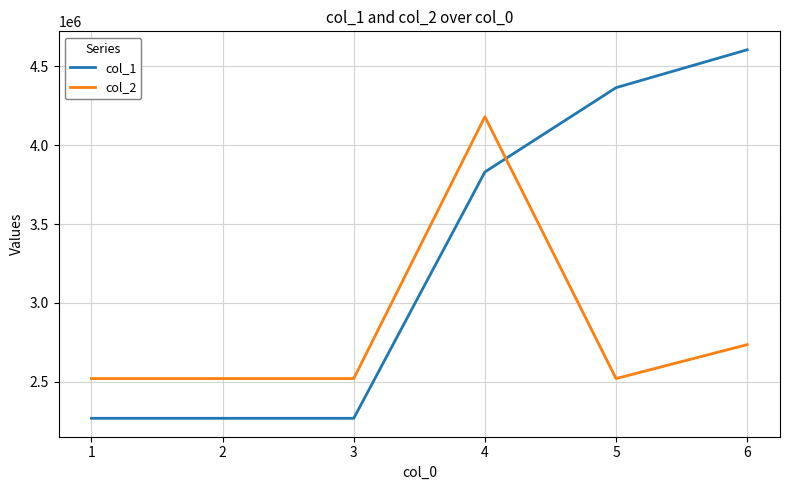

At 2, list the series in order from smallest to largest.

col_1, col_2